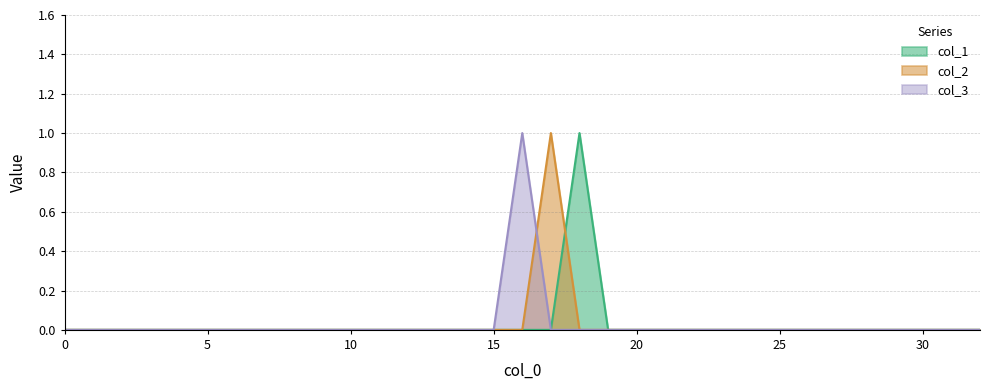

Rank the series at 30 from highest to lowest value.

col_1, col_2, col_3